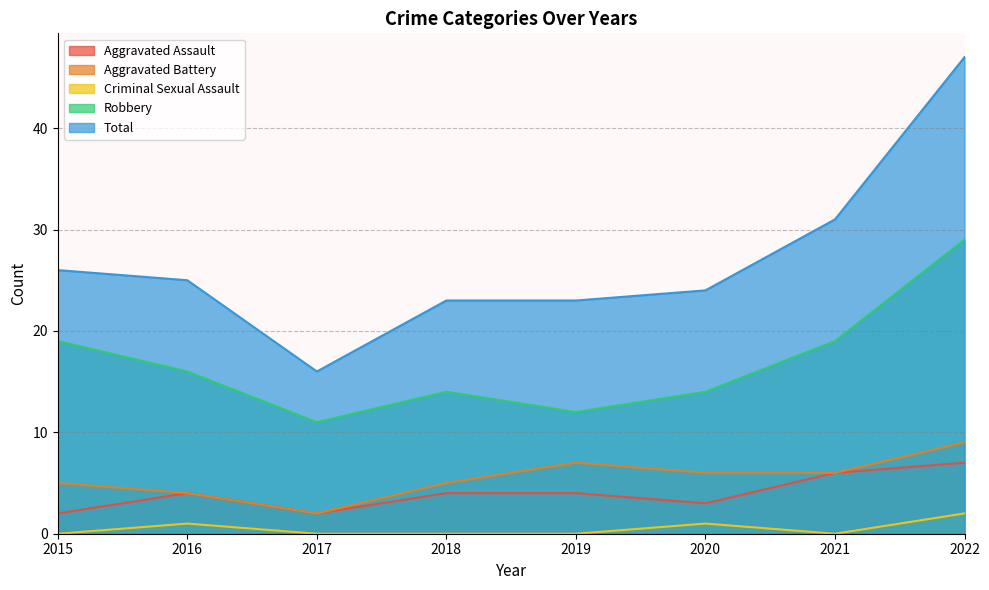

Where is Aggravated Battery nearest to the value 5?

2015